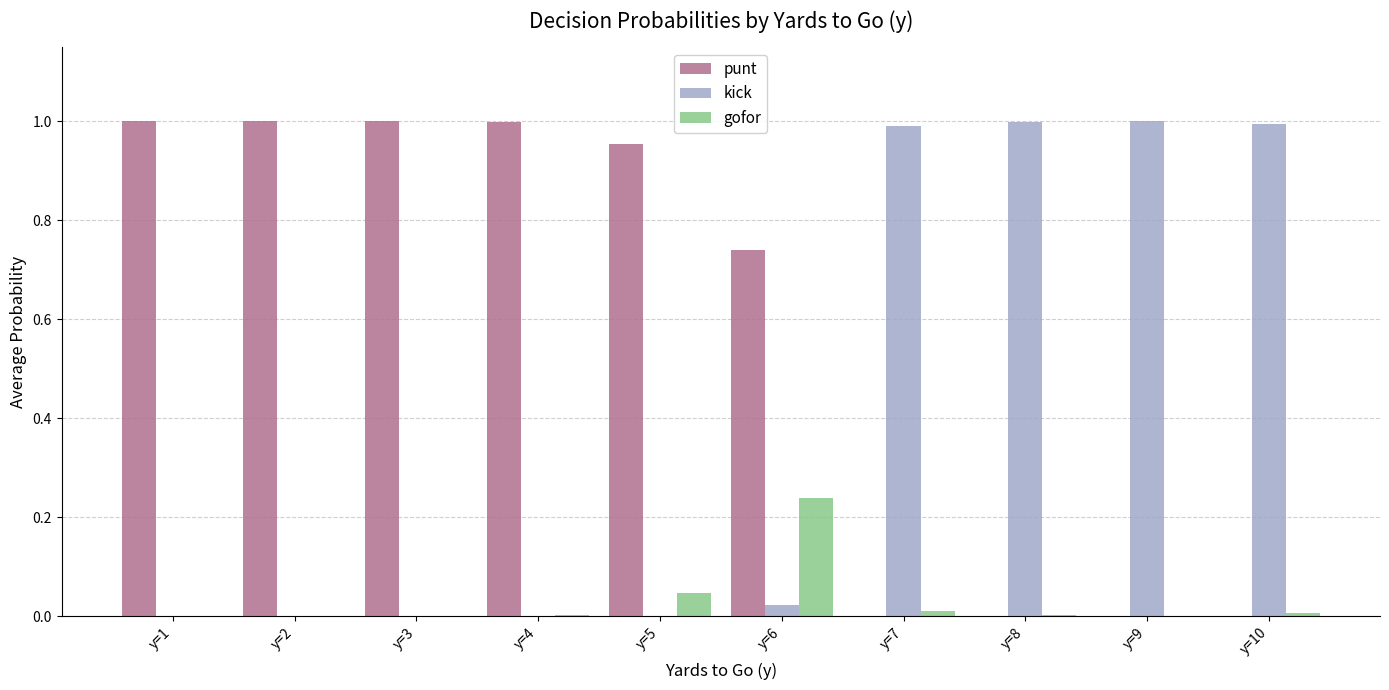

True or false: punt has a value of -0.6 at y=7.

False